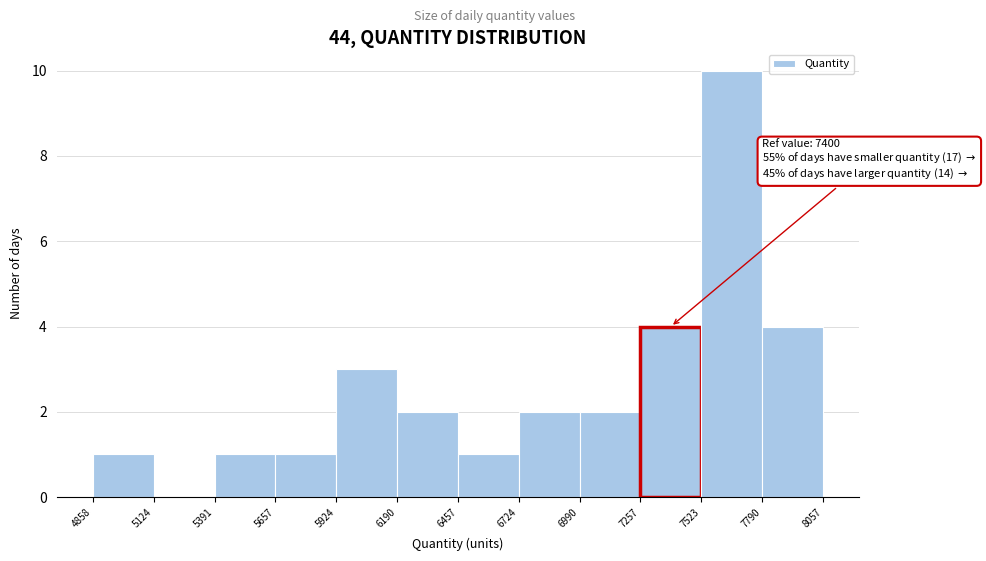

Which range on the x-axis has the tallest bar?

7523 to 7790